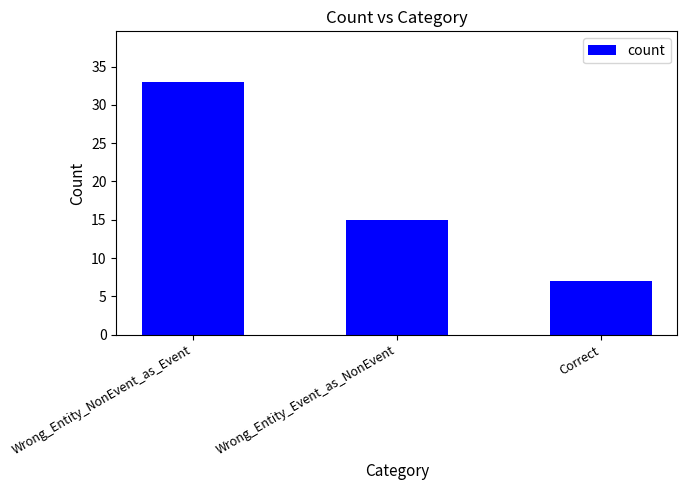

Between Correct and Wrong_Entity_NonEvent_as_Event, which is larger?

Wrong_Entity_NonEvent_as_Event